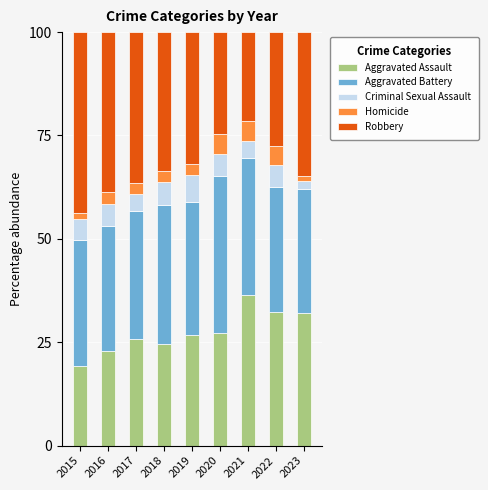

What is the lowest value of the Aggravated Assault series?

19.2